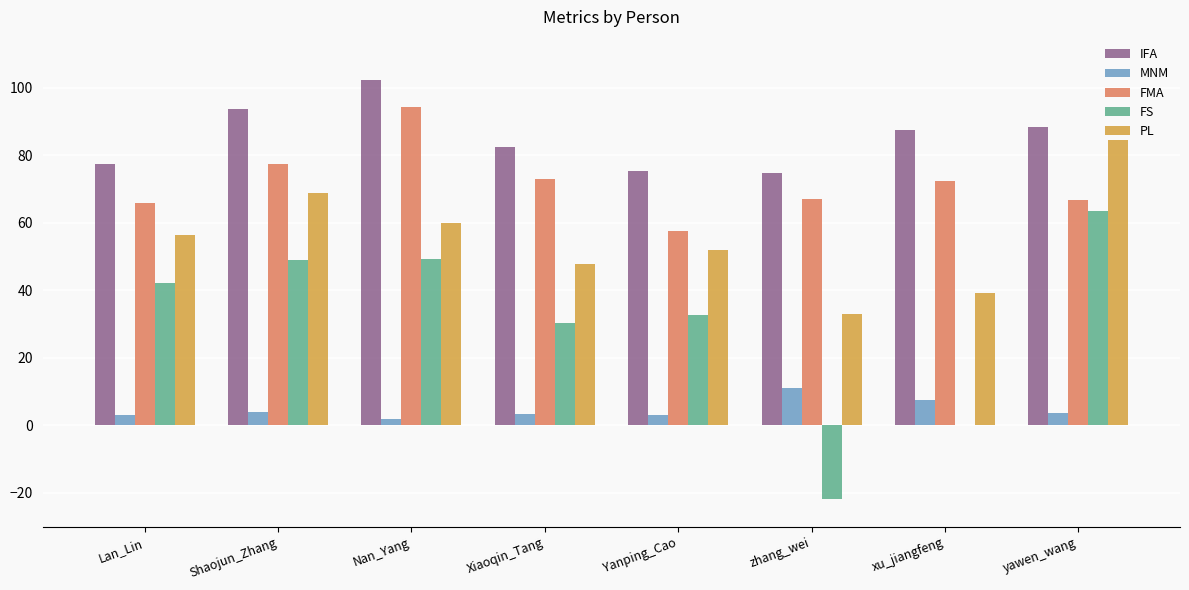

What is the greatest value displayed?

102.1